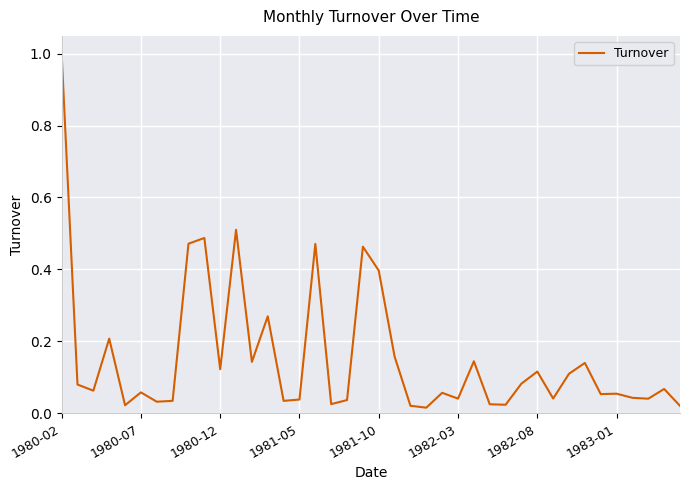

What is the difference between the maximum and minimum values?

1.0